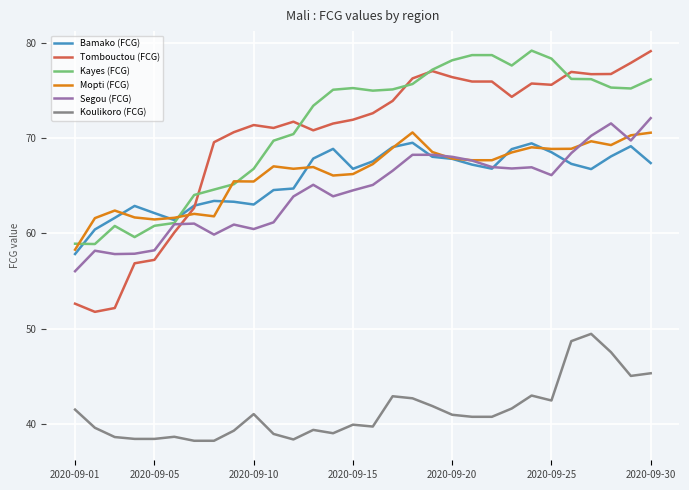

What is the minimum value for Segou (FCG)?

56.0